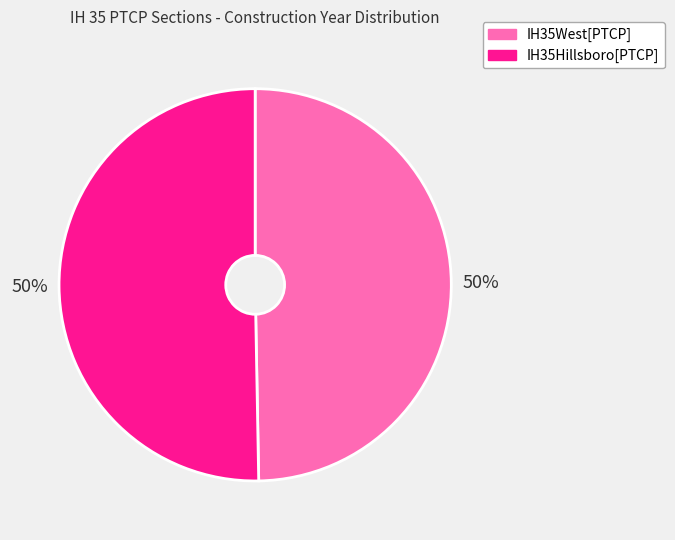

Approximately how many times larger is the value at IH35Hillsboro[PTCP] compared to IH35West[PTCP]?

1.0